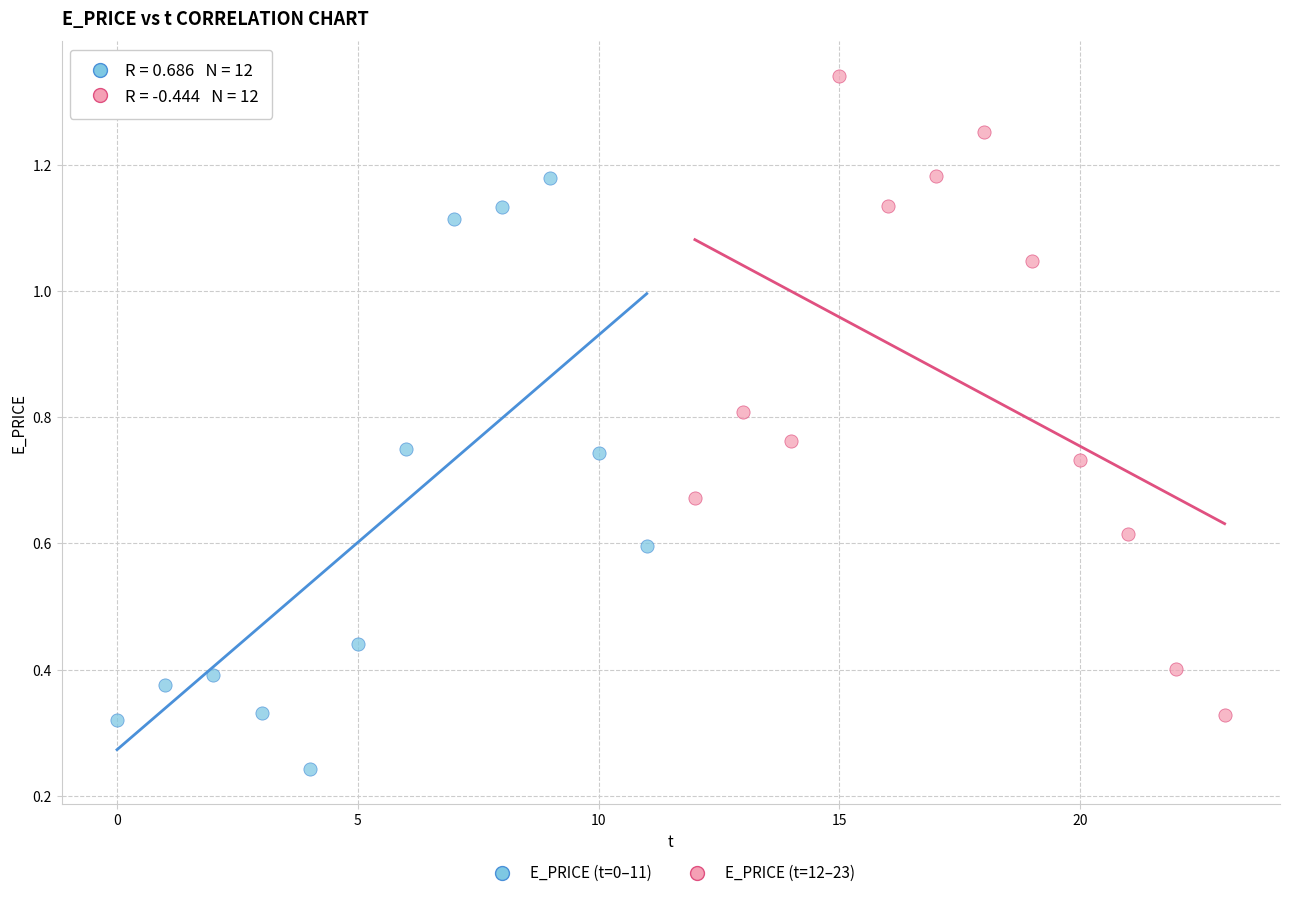

Which series reaches the maximum Y coordinate?

E_PRICE (t=12–23)